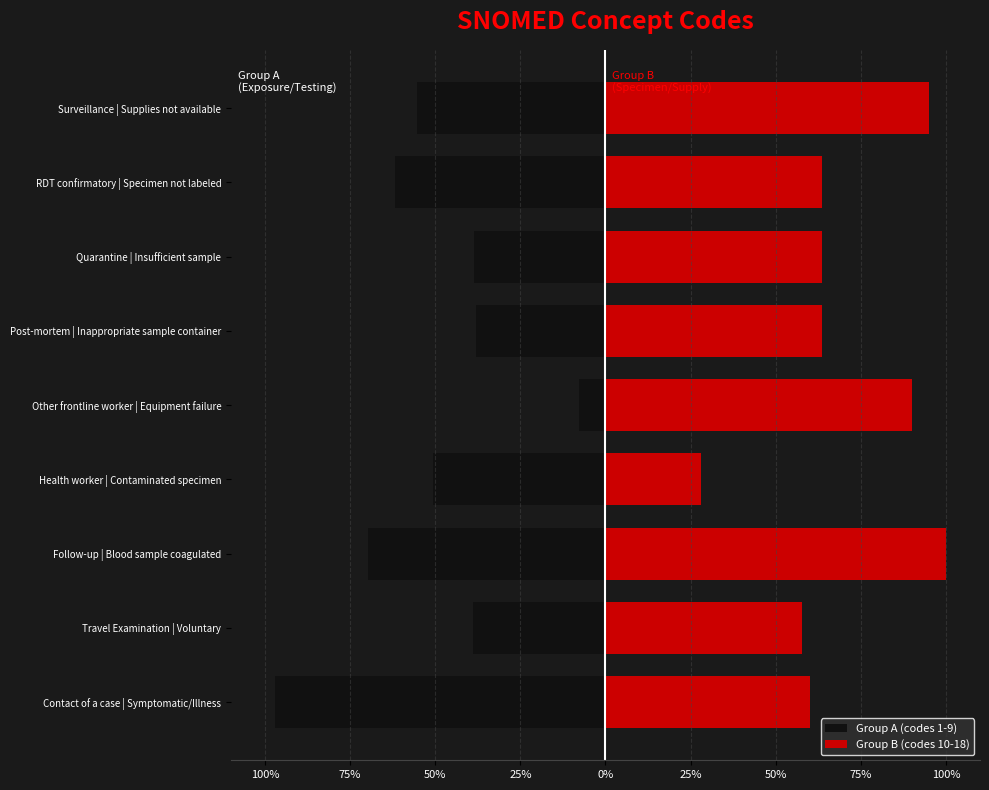

What are all the series names shown in the legend?

Group A (codes 1-9), Group B (codes 10-18)